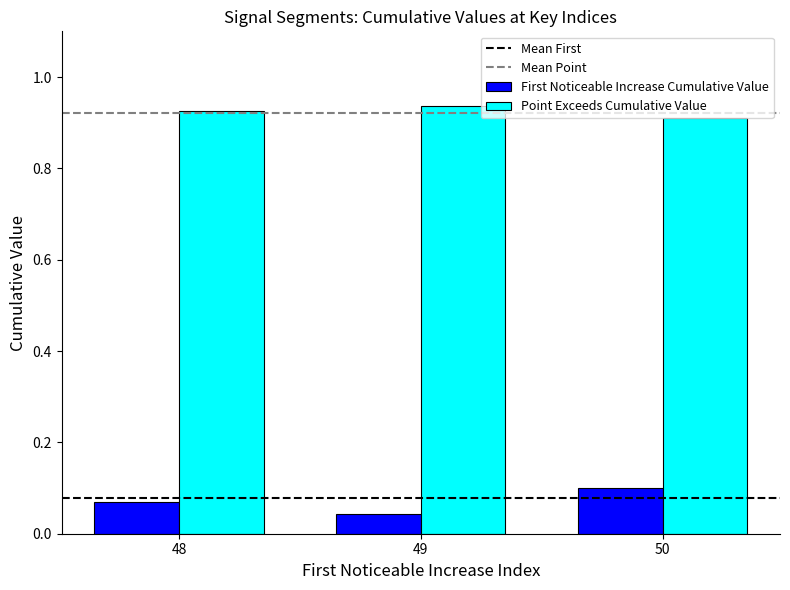

How many First Noticeable Increase Cumulative Value values are between 0 and 1?

3